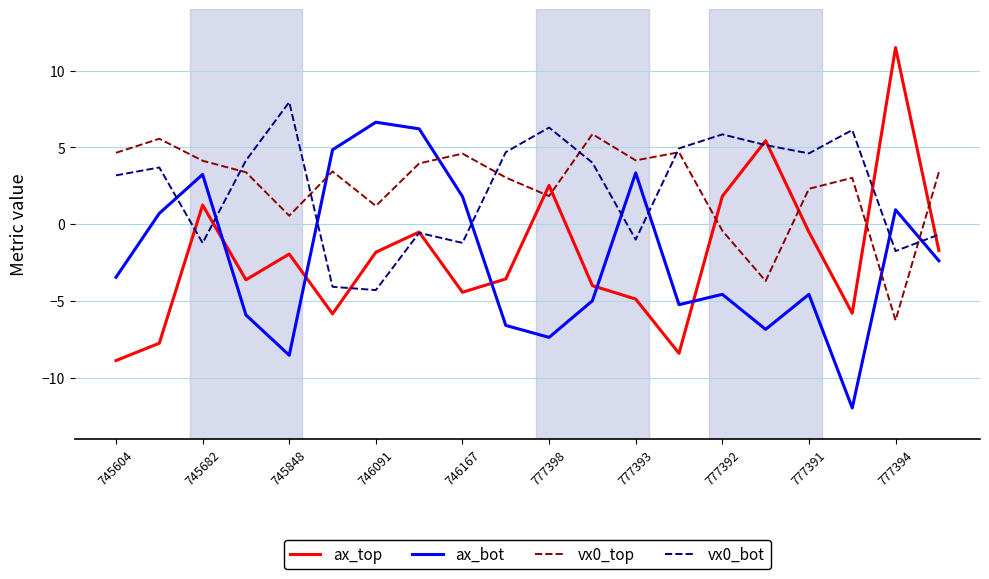

True or false: ax_bot and vx0_top intersect in this chart.

True